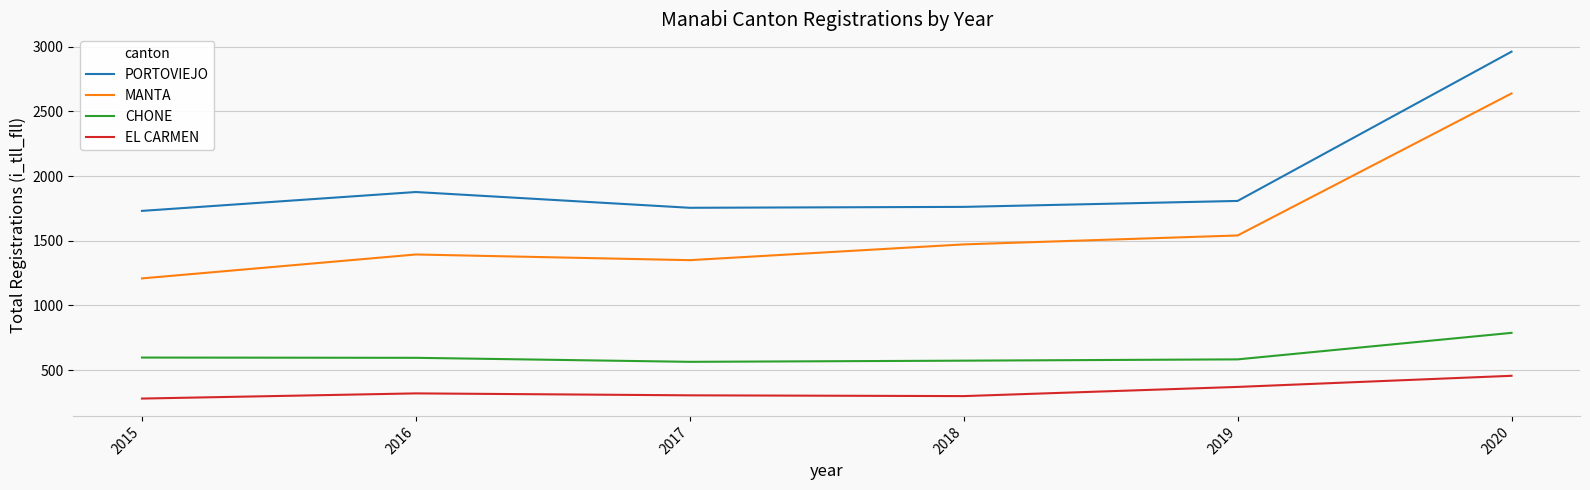

Is the value of EL CARMEN at 2018 greater than the value of MANTA at 2015?

No